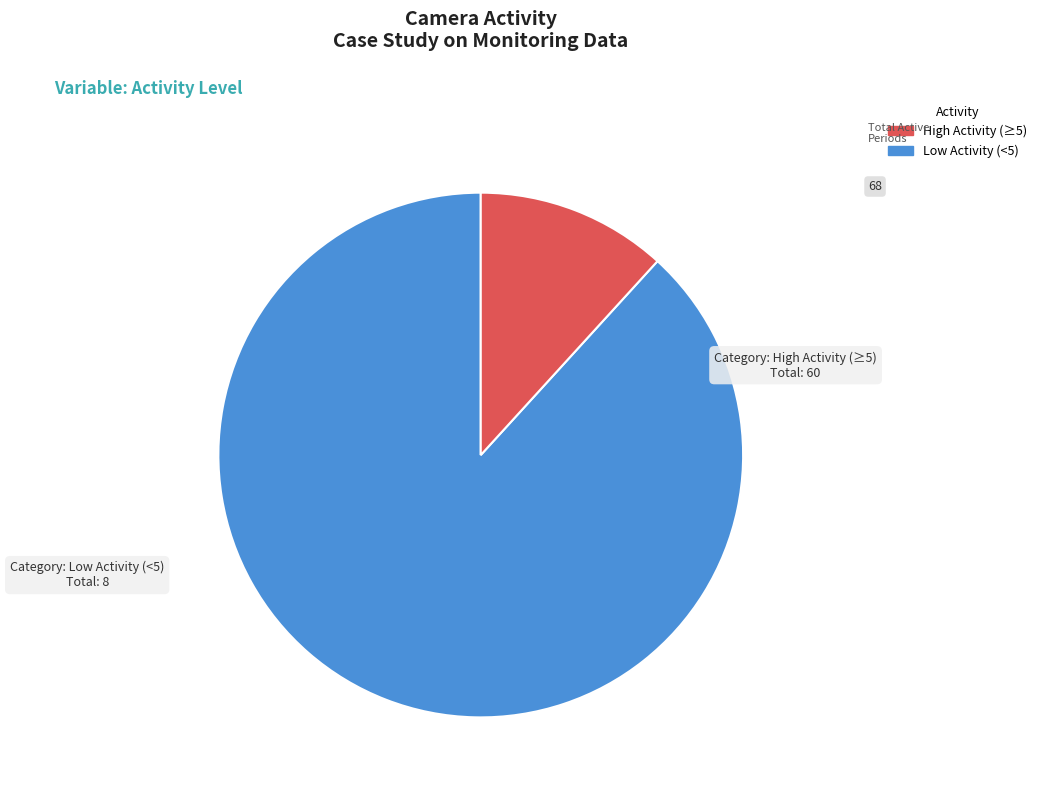

Rank the categories by value from lowest to highest.

Low Activity (<5), High Activity (≥5)